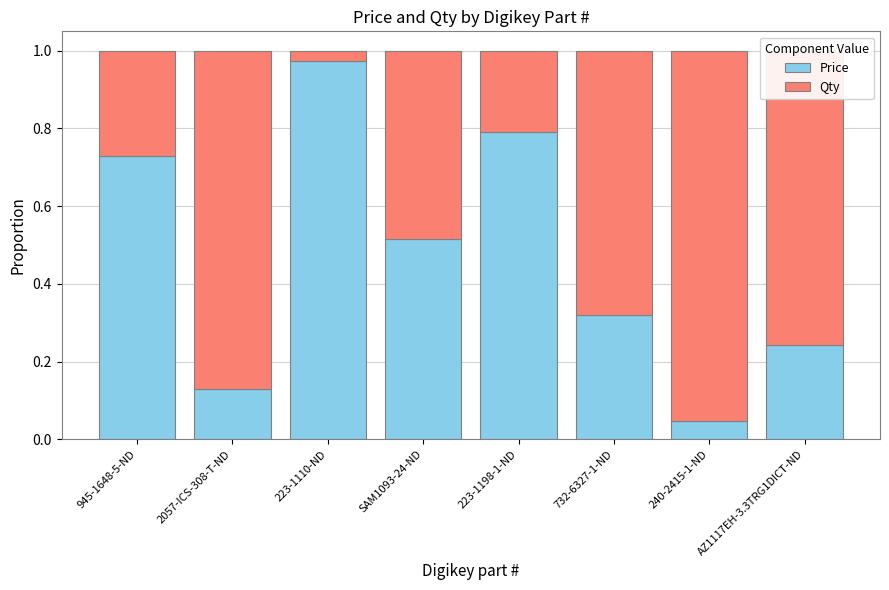

How many bars are there in total?

8